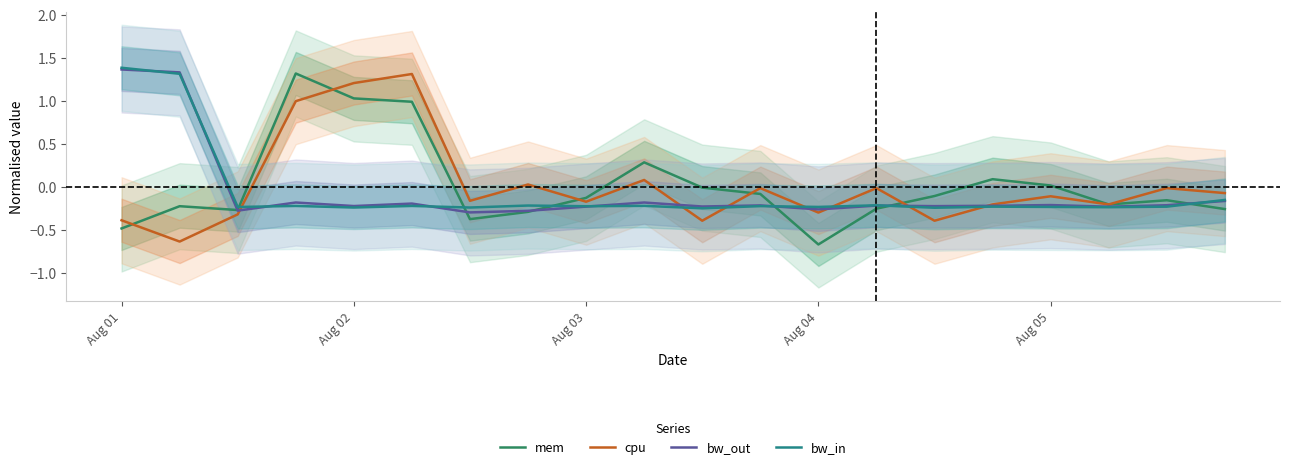

Reading right to left, transcribe all the data shown in this chart.

mem: -0.3	-0.2	-0.2	0.0	0.1	-0.1	-0.3	-0.7	-0.1	-0.0	0.3	-0.1	-0.3	-0.4	1.0	1.0	1.3	-0.3	-0.2	-0.5
cpu: -0.1	-0.0	-0.2	-0.1	-0.2	-0.4	-0.0	-0.3	-0.0	-0.4	0.1	-0.2	0.0	-0.2	1.3	1.2	1.0	-0.3	-0.6	-0.4
bw_out: -0.2	-0.2	-0.2	-0.2	-0.2	-0.2	-0.2	-0.3	-0.2	-0.2	-0.2	-0.2	-0.3	-0.3	-0.2	-0.2	-0.2	-0.3	1.3	1.4
bw_in: -0.2	-0.2	-0.2	-0.2	-0.2	-0.2	-0.2	-0.2	-0.2	-0.3	-0.2	-0.2	-0.2	-0.2	-0.2	-0.2	-0.2	-0.2	1.3	1.4